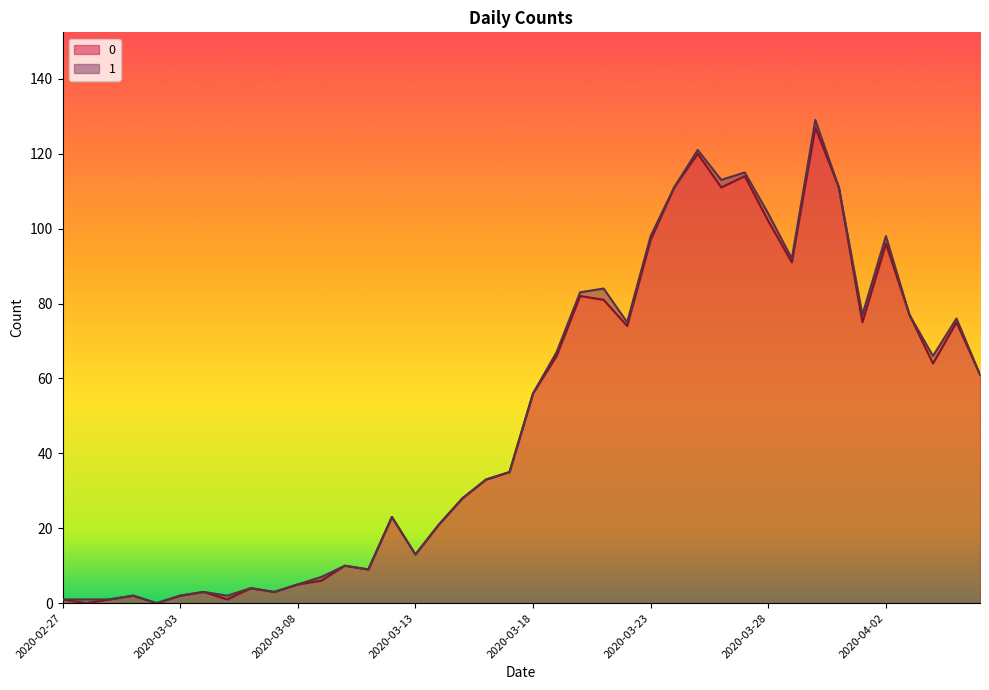

What is the difference between the maximum and minimum values?

127